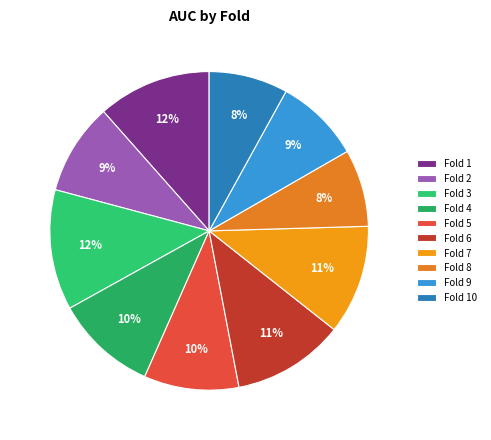

How many segments does this pie chart have?

10